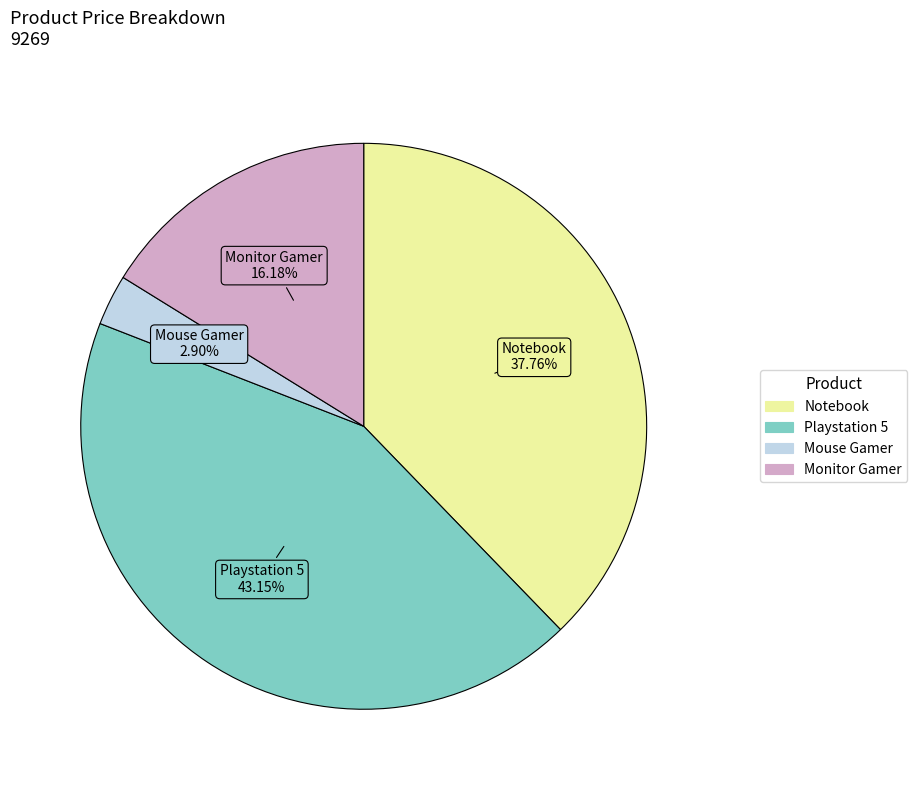

Combined, what portion of the pie is Playstation 5 and Monitor Gamer?

59.3%